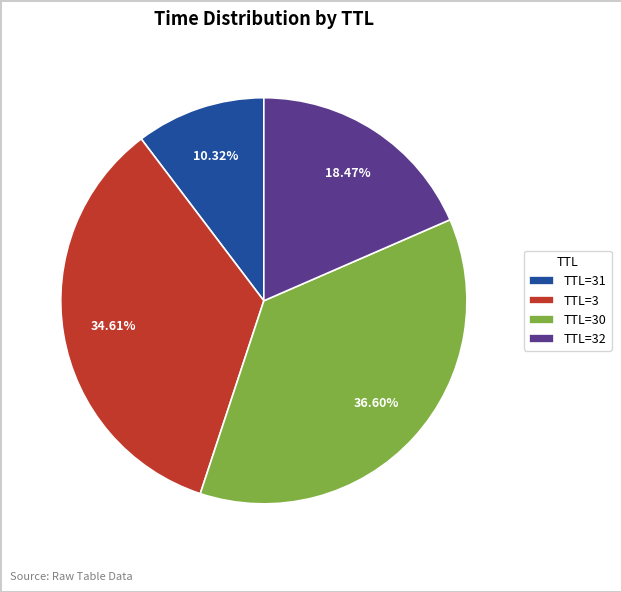

Approximately how many times larger is the value at TTL=30 compared to TTL=3?

1.1